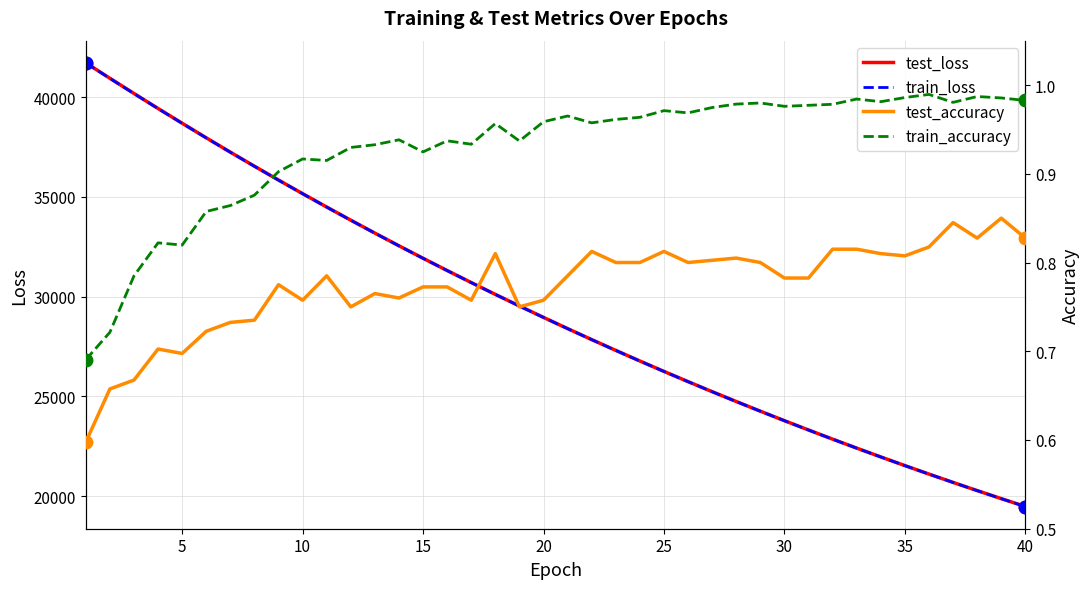

Reading left to right, list all the values displayed in this chart.

test_loss: 41716.9	40943.9	40182.3	39429.4	38691.1	37959.5	37240.6	36536.7	35842.6	35160.8	34489.8	33831.2	33183.2	32546.6	31922.1	31307.6	30704.2	30111.3	29530.1	28957.0	28395.7	27844.9	27303.3	26771.7	26250.2	25738.0	25234.6	24741.1	24257.0	23780.9	23313.9	22855.1	22405.3	21963.6	21529.4	21103.9	20686.0	20276.1	19873.2	19478.4
train_loss: 41711.9	40938.8	40176.2	39423.5	38683.9	37953.6	37236.3	36531.5	35837.6	35155.8	34485.6	33826.6	33179.2	32542.8	31918.0	31303.7	30700.3	30107.5	29525.8	28954.1	28392.8	27841.7	27300.5	26769.1	26247.3	25735.1	25232.2	24738.5	24253.9	23778.1	23311.0	22852.6	22402.7	21961.0	21527.4	21101.9	20684.2	20274.2	19871.8	19476.9
test_accuracy: 0.6	0.7	0.7	0.7	0.7	0.7	0.7	0.7	0.8	0.8	0.8	0.8	0.8	0.8	0.8	0.8	0.8	0.8	0.8	0.8	0.8	0.8	0.8	0.8	0.8	0.8	0.8	0.8	0.8	0.8	0.8	0.8	0.8	0.8	0.8	0.8	0.8	0.8	0.8	0.8
train_accuracy: 0.7	0.7	0.8	0.8	0.8	0.9	0.9	0.9	0.9	0.9	0.9	0.9	0.9	0.9	0.9	0.9	0.9	1.0	0.9	1.0	1.0	1.0	1.0	1.0	1.0	1.0	1.0	1.0	1.0	1.0	1.0	1.0	1.0	1.0	1.0	1.0	1.0	1.0	1.0	1.0